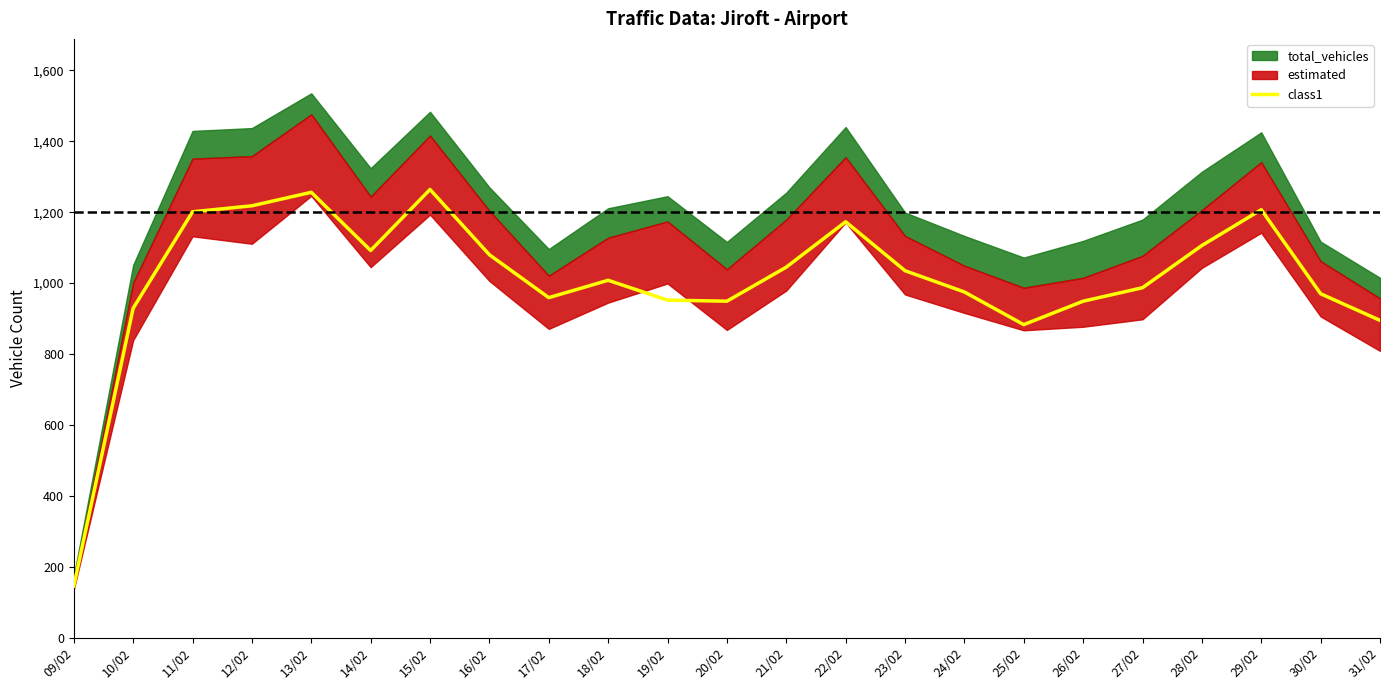

Where is the data nearest to the value 705?

25/02